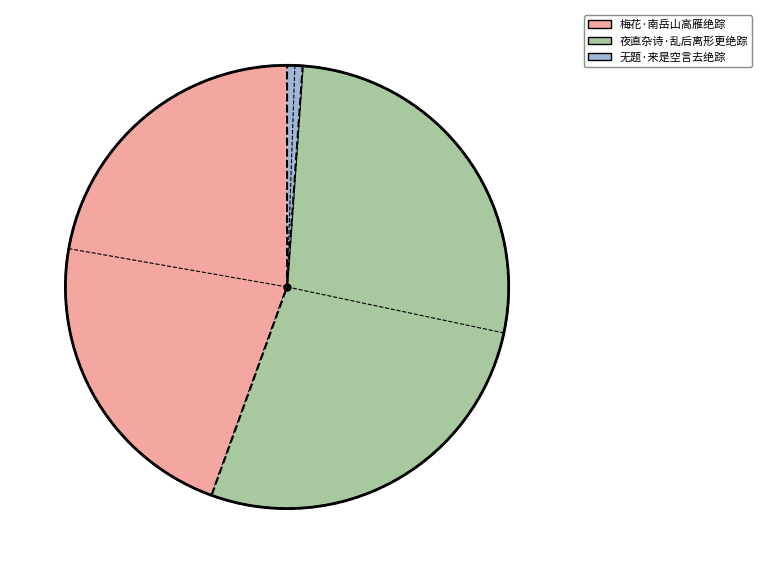

Is there any slice that represents more than half of the pie?

Yes